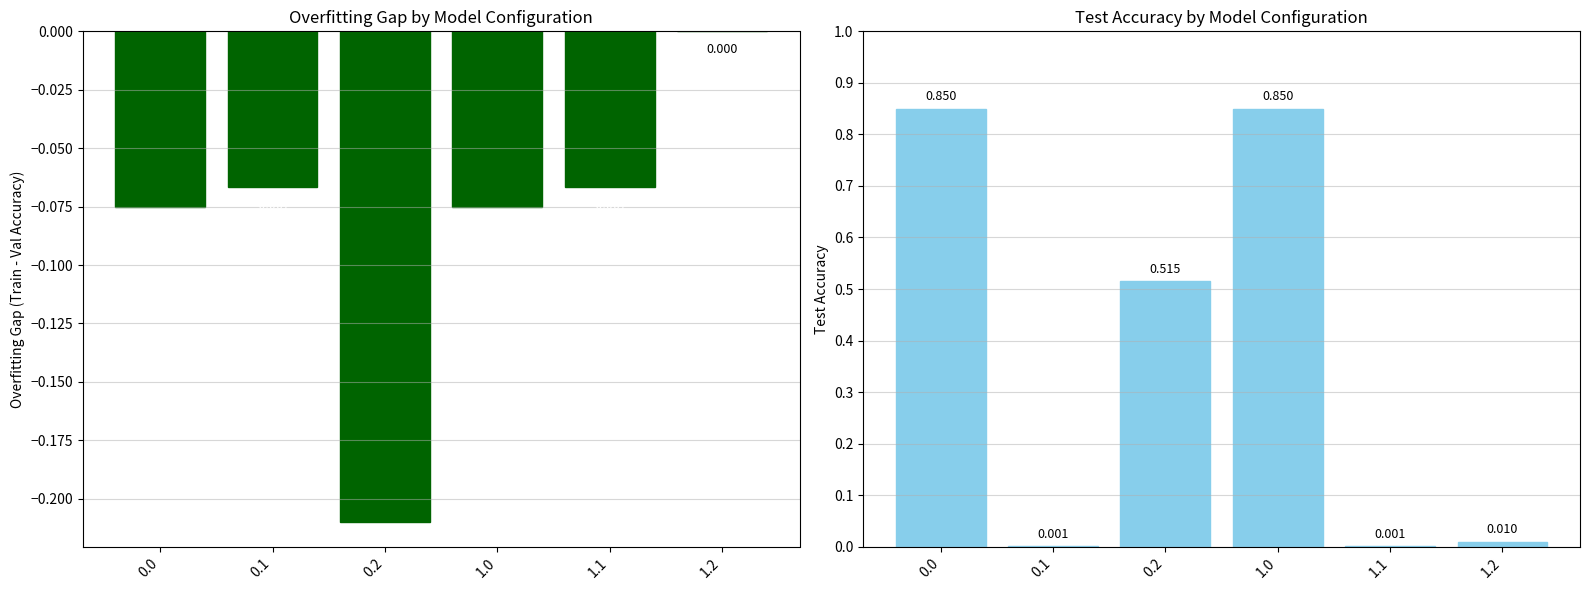

Rank the categories by col_18 value from highest to lowest.

1.2, 0.1, 1.1, 0.0, 1.0, 0.2